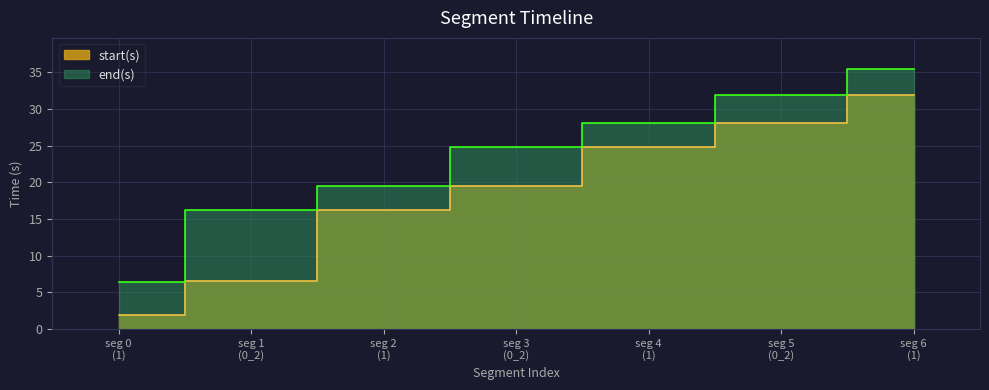

What is the difference between the highest and lowest values at 0_2?

9.7